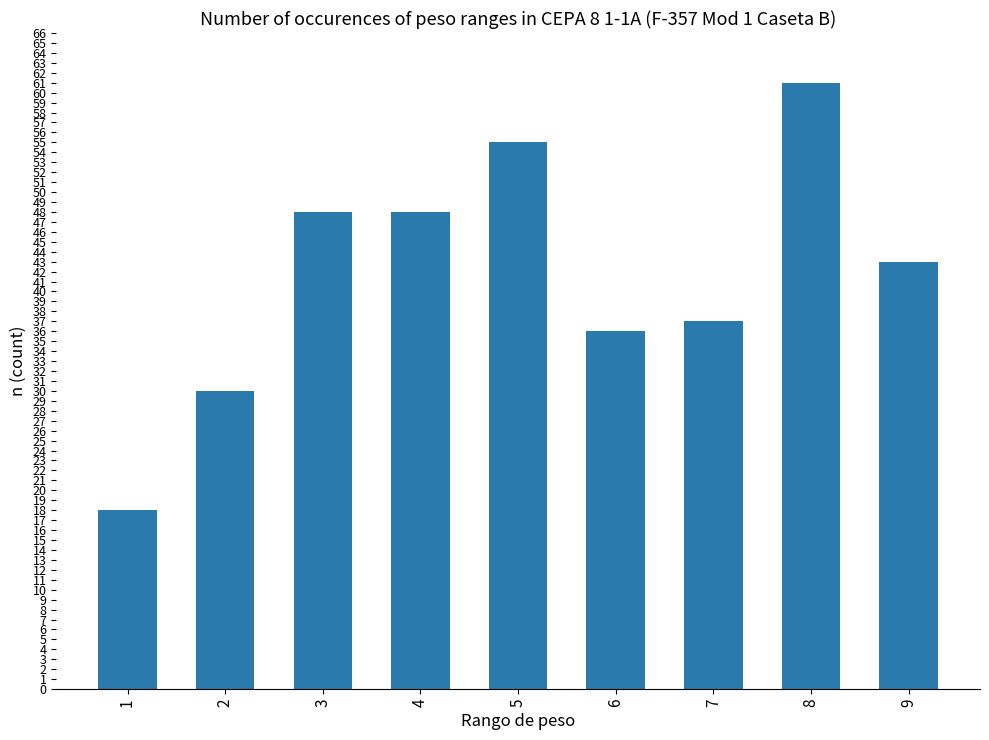

How many data points are less than 43?

4